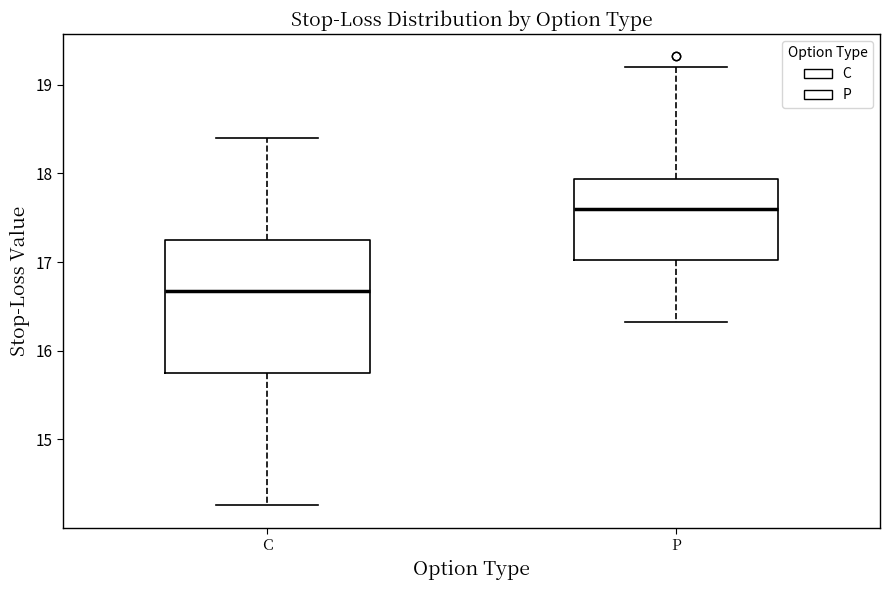

Reading left to right, transcribe this box plot: for each box, give where its median line is, the range the box spans, and where its two whiskers end, as read against the y-axis. The values are not printed on the chart, so give them approximately, as read against the axis.

C: median 16.7, box 15.8 to 17.3, whiskers 14.3 to 18.4
P: median 17.6, box 17.0 to 17.9, whiskers 16.3 to 19.2